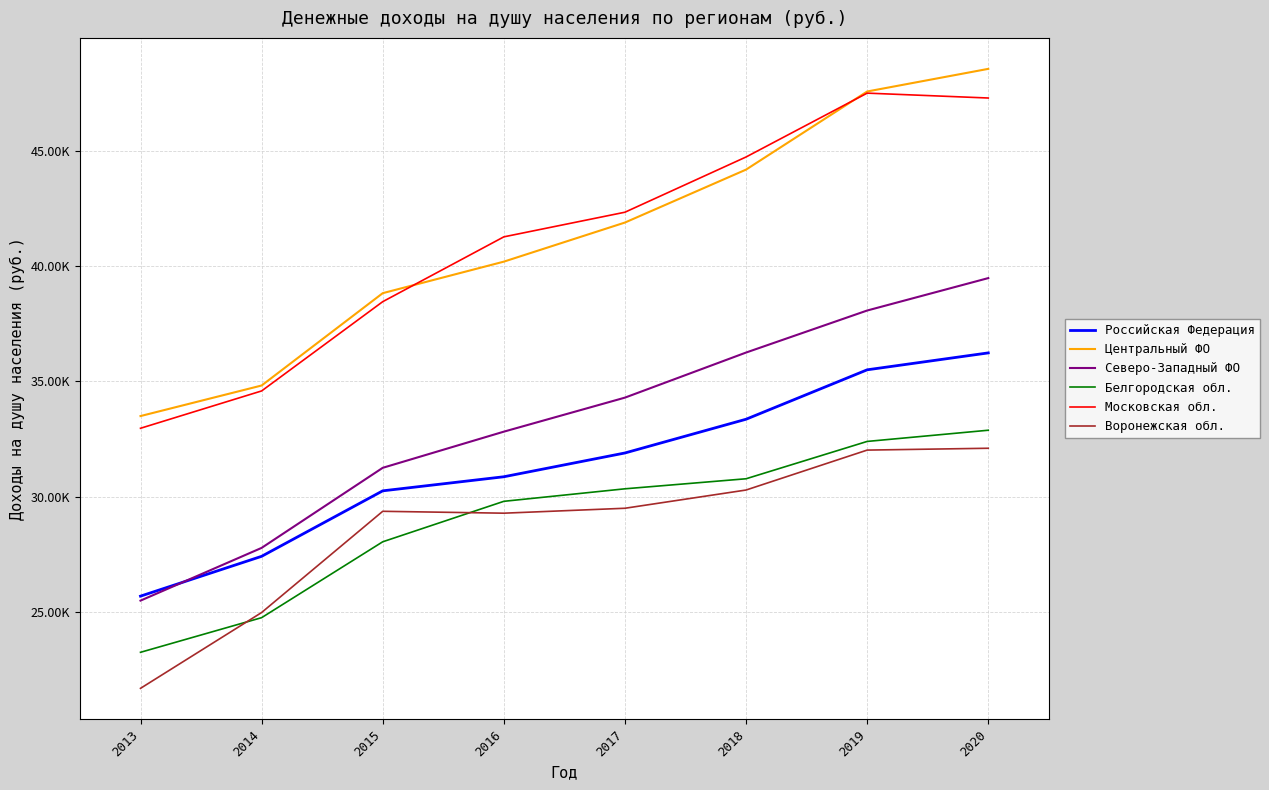

True or false: Воронежская обл. and Московская обл. cross at least once.

False